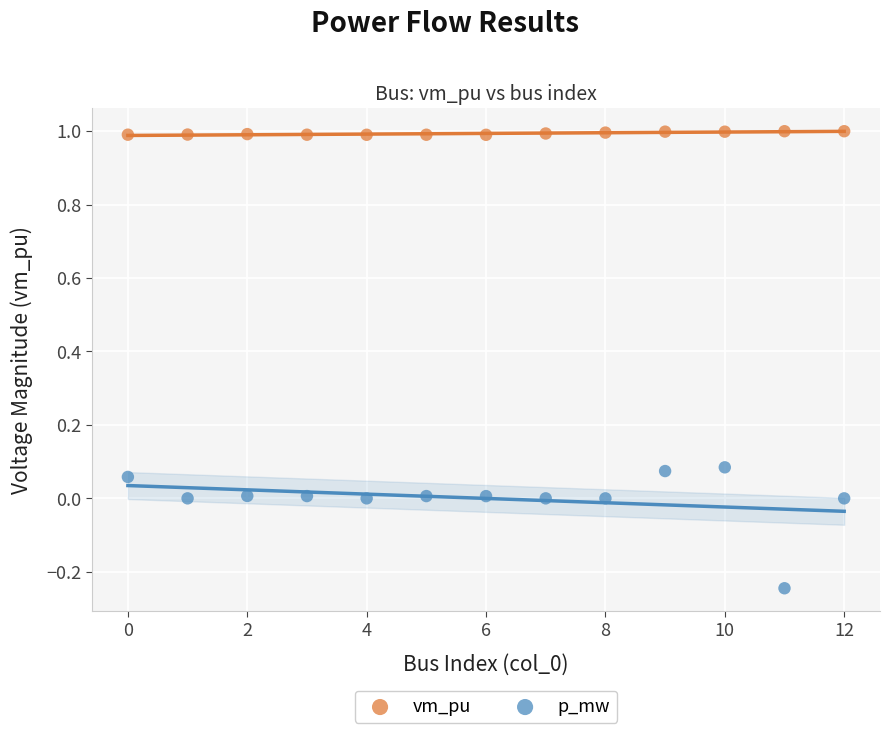

Which series reaches the maximum Y coordinate?

vm_pu